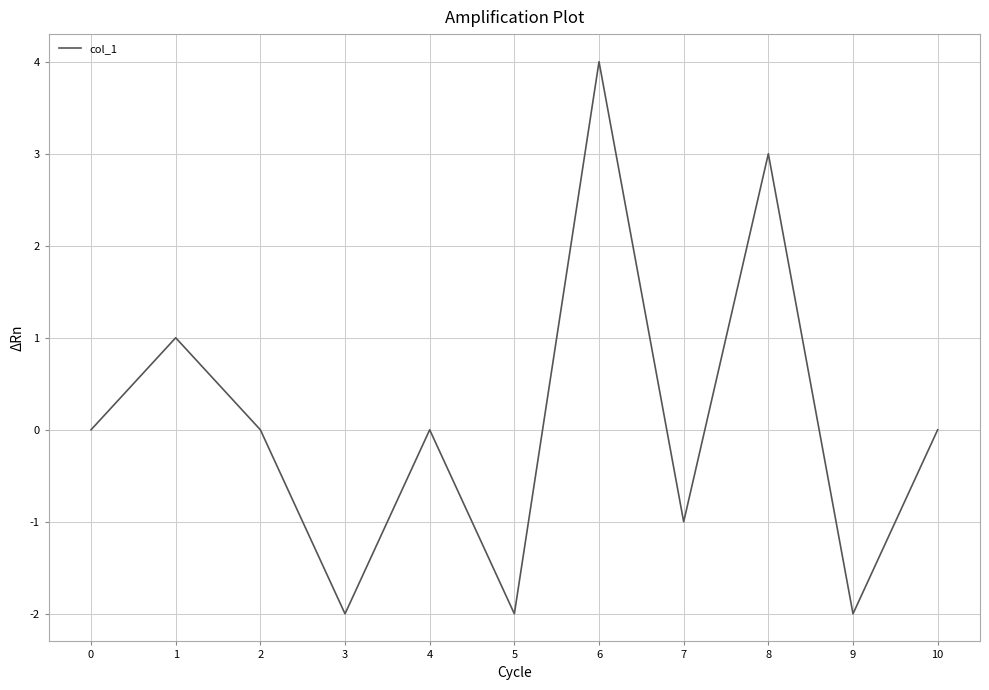

What is the change in value from 3 to 4?

+2